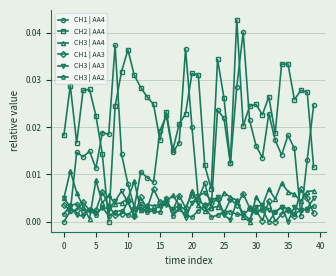

True or false: CH3 | AA2 and CH1 | AA4 cross at least once.

True